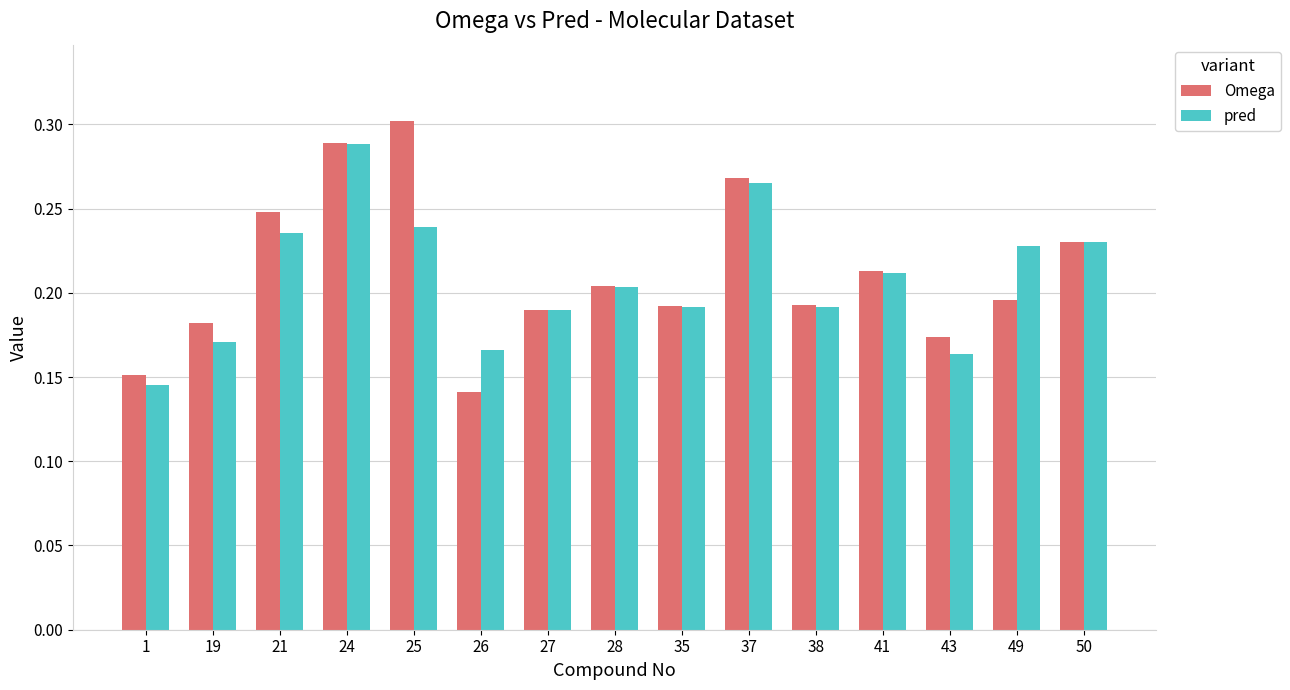

Which label corresponds to the largest value in the chart?

25